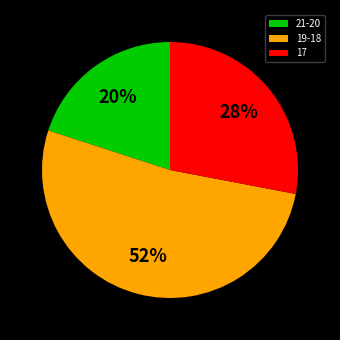

Does 19-18 account for over 50% of the chart?

Yes